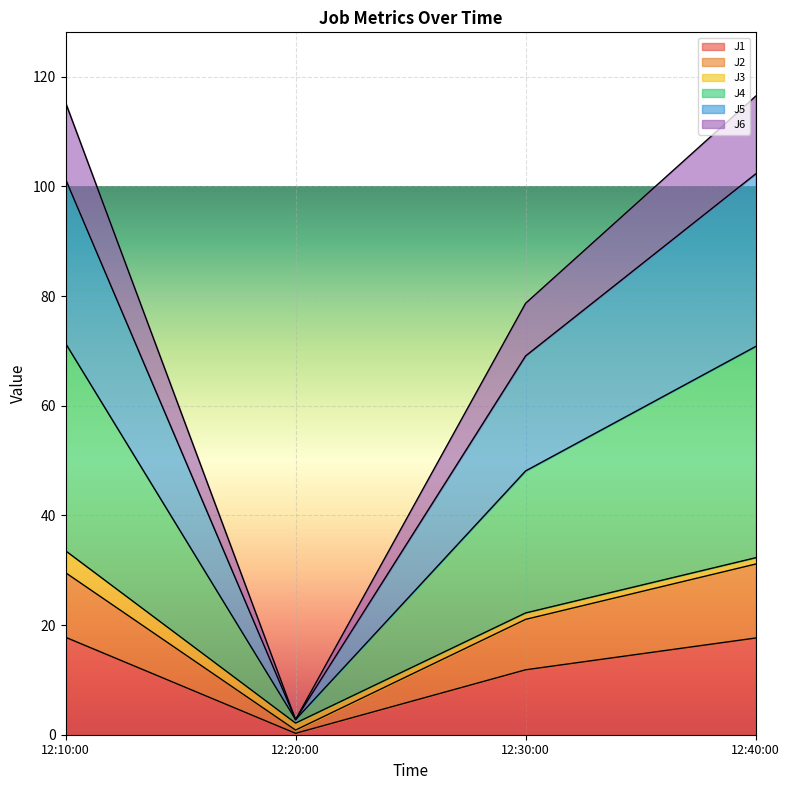

How many lines are shown in the chart?

6